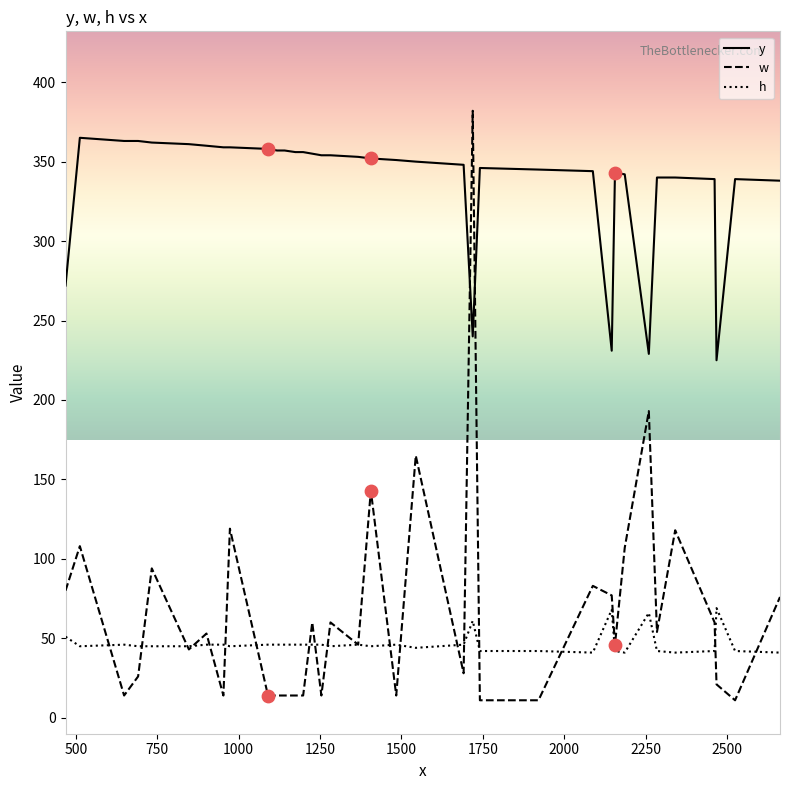

Which series has the widest spread of values?

w